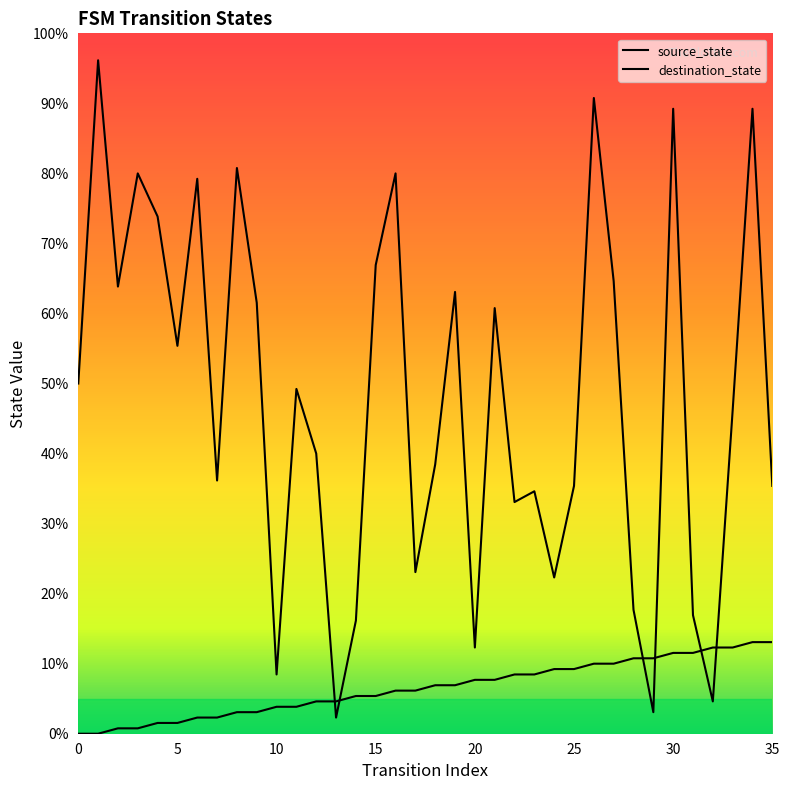

Rank the categories by source_state value from lowest to highest.

0, 1, 2, 3, 4, 5, 6, 7, 8, 9, 10, 11, 12, 13, 14, 15, 16, 17, 18, 19, 20, 21, 22, 23, 24, 25, 26, 27, 28, 29, 30, 31, 32, 33, 34, 35